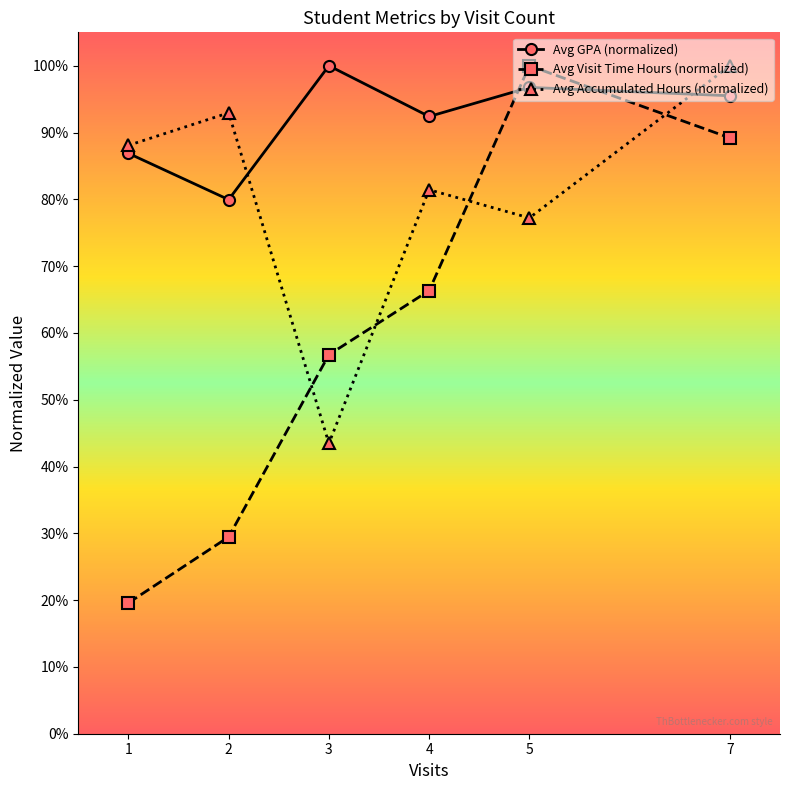

Does the chart have visible grid lines?

No